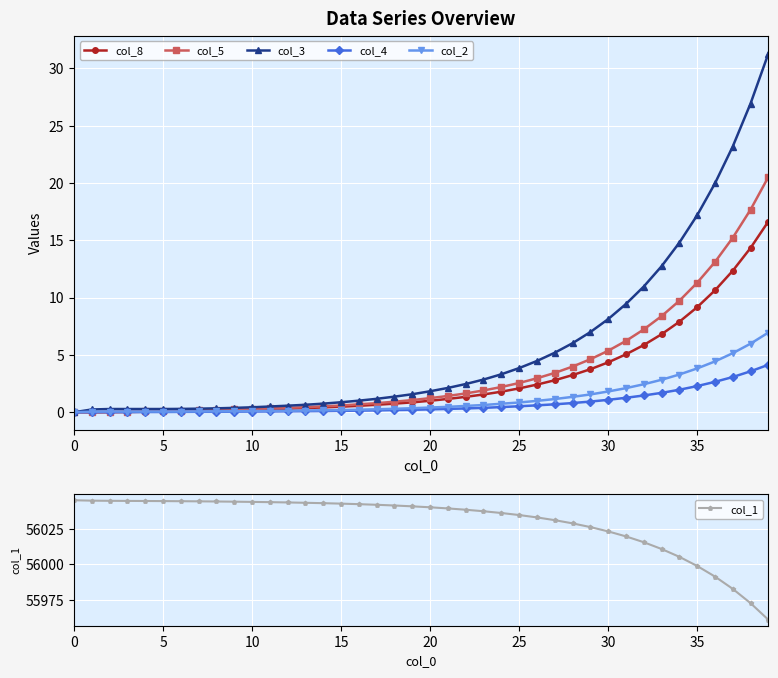

Reading left to right, what are all the values shown in this chart?

col_8: 0.0	0.0	0.0	0.0	0.0	0.1	0.1	0.1	0.2	0.2	0.2	0.3	0.3	0.4	0.4	0.5	0.6	0.7	0.8	0.9	1.0	1.2	1.3	1.6	1.8	2.1	2.4	2.8	3.2	3.8	4.3	5.0	5.9	6.8	7.9	9.2	10.6	12.3	14.3	16.6
col_5: 0.0	0.0	0.0	0.1	0.1	0.1	0.1	0.2	0.2	0.2	0.3	0.3	0.4	0.4	0.5	0.6	0.7	0.8	0.9	1.1	1.2	1.4	1.6	1.9	2.2	2.5	3.0	3.4	4.0	4.6	5.4	6.2	7.2	8.4	9.7	11.3	13.1	15.2	17.7	20.5
col_3: 0.0	0.2	0.3	0.3	0.3	0.3	0.3	0.3	0.3	0.4	0.4	0.5	0.6	0.7	0.8	0.9	1.0	1.2	1.4	1.6	1.8	2.1	2.5	2.9	3.3	3.9	4.5	5.2	6.0	7.0	8.1	9.4	11.0	12.7	14.8	17.2	20.0	23.2	26.9	31.3
col_4: 0.0	0.0	0.0	0.0	0.0	0.0	0.0	0.0	0.0	0.1	0.1	0.1	0.1	0.1	0.1	0.1	0.1	0.2	0.2	0.2	0.2	0.3	0.3	0.4	0.5	0.5	0.6	0.7	0.8	0.9	1.1	1.3	1.5	1.7	2.0	2.3	2.6	3.1	3.6	4.1
col_2: 0.0	0.1	0.1	0.1	0.1	0.1	0.1	0.1	0.1	0.1	0.1	0.1	0.1	0.1	0.2	0.2	0.2	0.3	0.3	0.3	0.4	0.5	0.6	0.6	0.7	0.8	1.0	1.1	1.3	1.6	1.8	2.1	2.4	2.8	3.3	3.8	4.4	5.2	6.0	7.0
col_1: 56045.0	56044.7	56044.6	56044.5	56044.5	56044.4	56044.3	56044.2	56044.1	56044.0	56043.8	56043.7	56043.4	56043.2	56042.9	56042.6	56042.2	56041.8	56041.3	56040.7	56040.1	56039.3	56038.3	56037.3	56036.1	56034.6	56033.0	56031.0	56028.8	56026.2	56023.2	56019.7	56015.6	56010.8	56005.3	55998.9	55991.5	55982.8	55972.8	55961.2